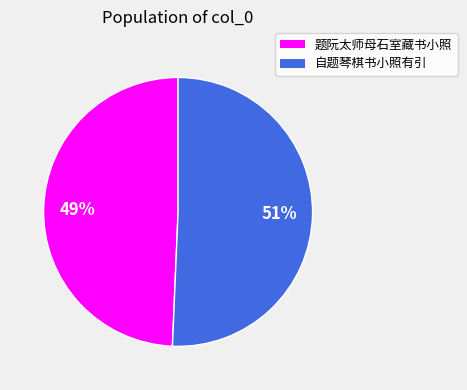

Combined, do 题阮太师母石室藏书小照 and 自题琴棋书小照有引 account for over 50%?

Yes